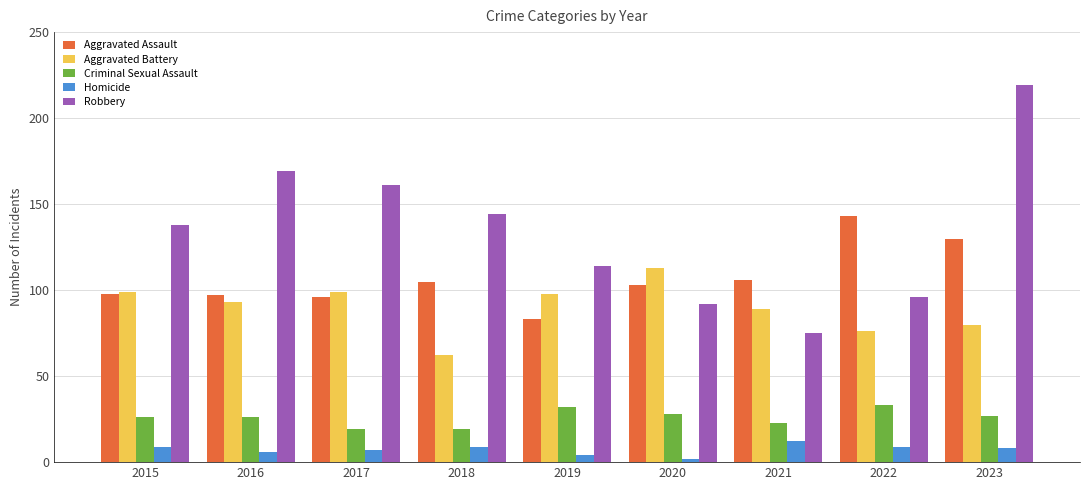

Where does the Aggravated Battery series first go above 93?

2015